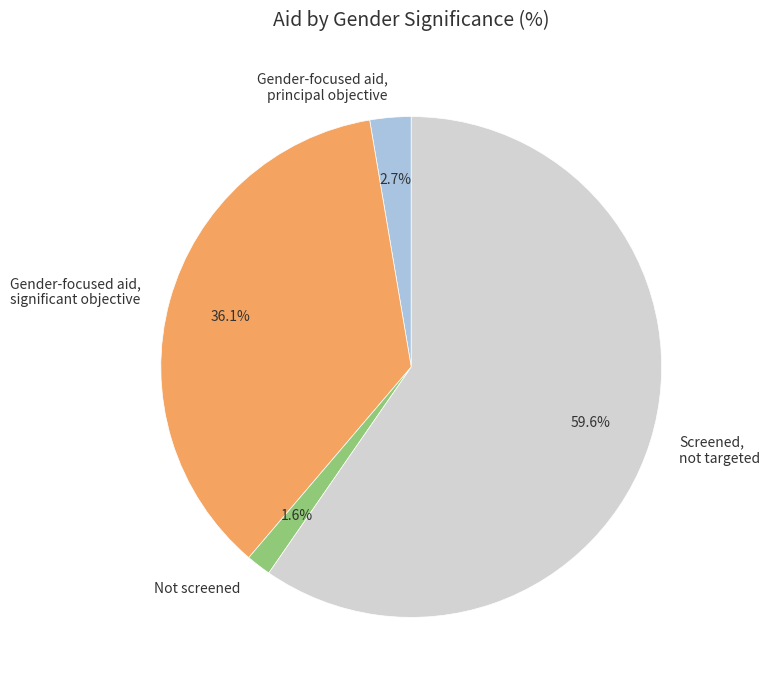

What is the smallest slice in the pie chart?

Not screened